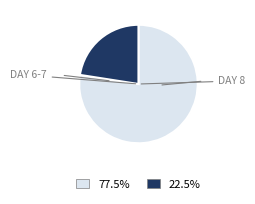

Is there a majority slice in this chart?

Yes